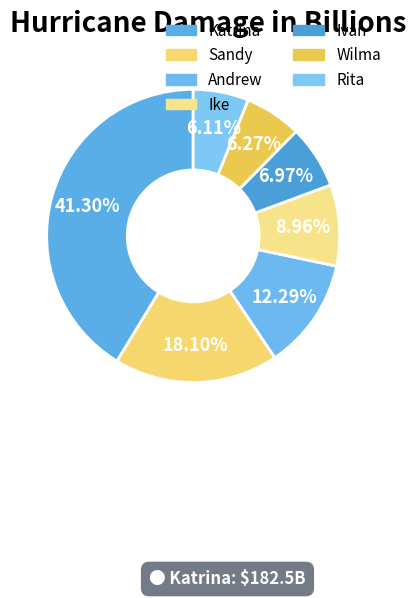

How many slices are in this pie chart?

7